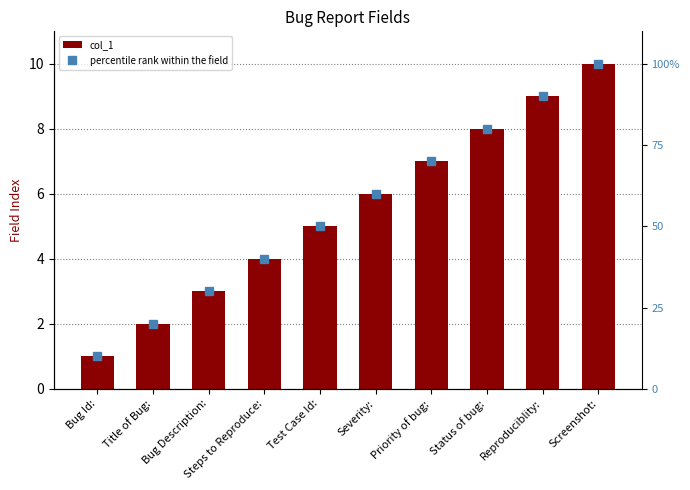

At which category is the sum across all series the highest?

Screenshot: